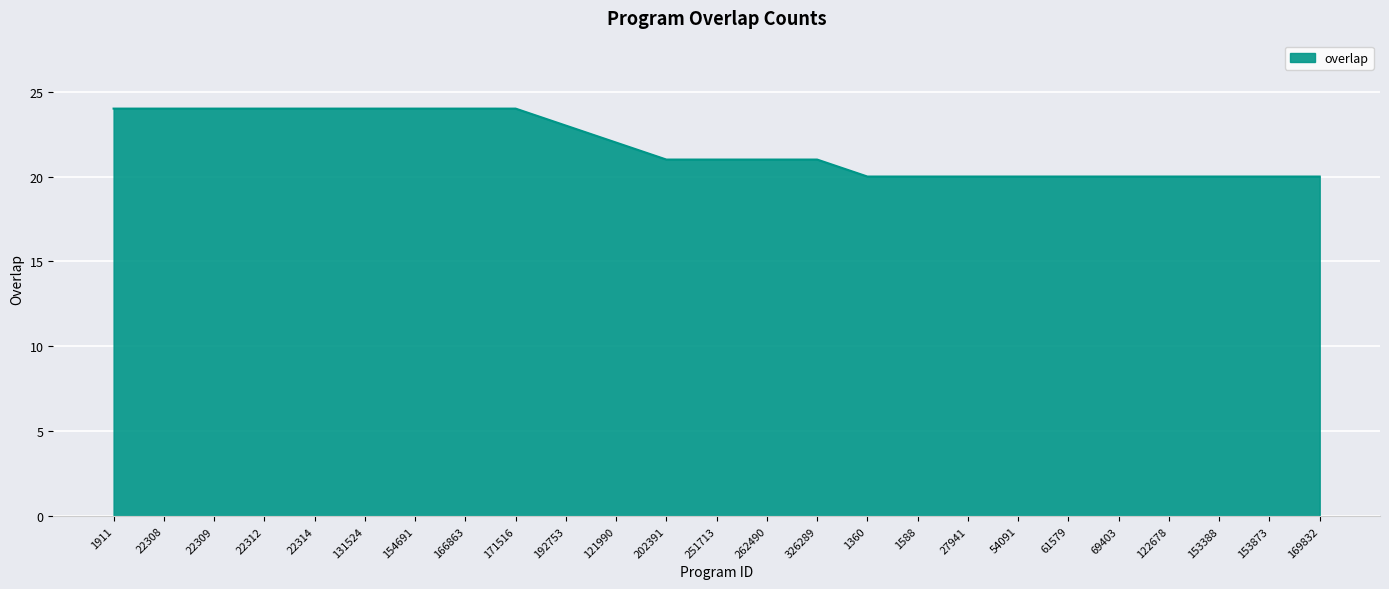

What position from the left is 166863?

8